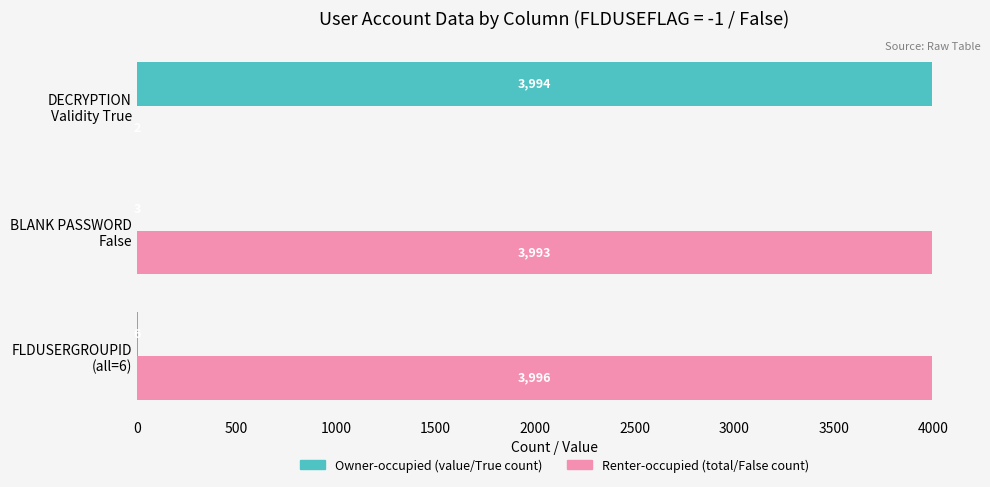

What is the maximum value shown in the chart?

3996